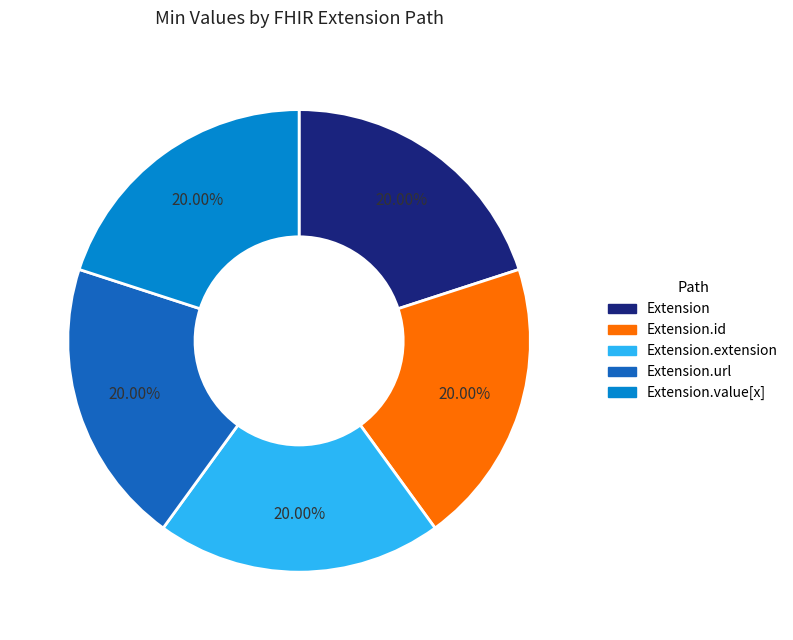

Is there a majority slice in this chart?

No